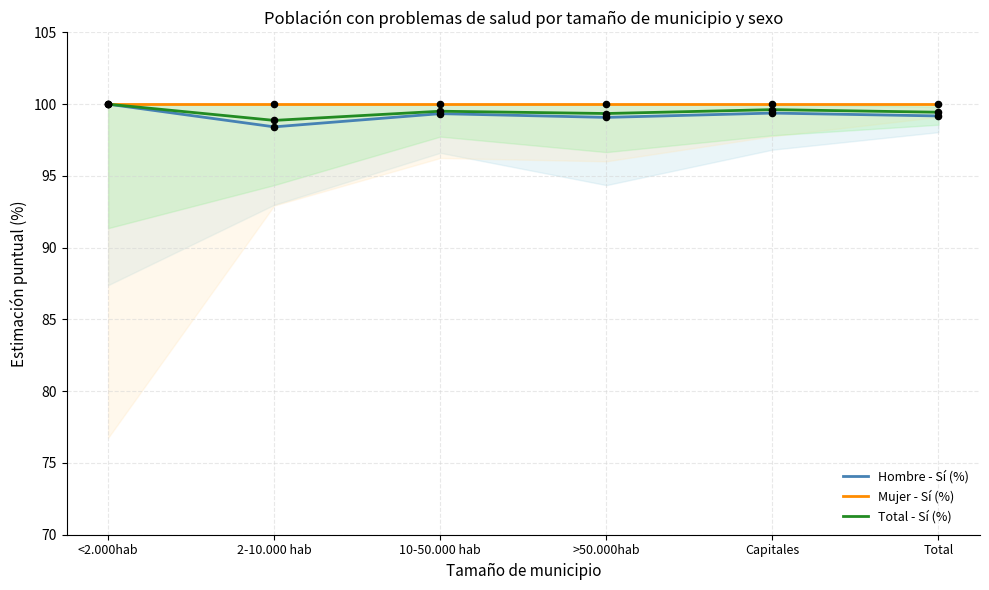

At which category is the sum across all series the highest?

<2.000hab